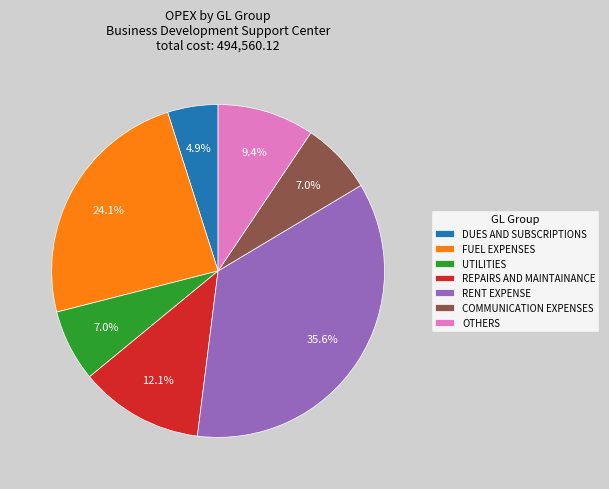

Which slice is the smallest?

DUES AND SUBSCRIPTIONS